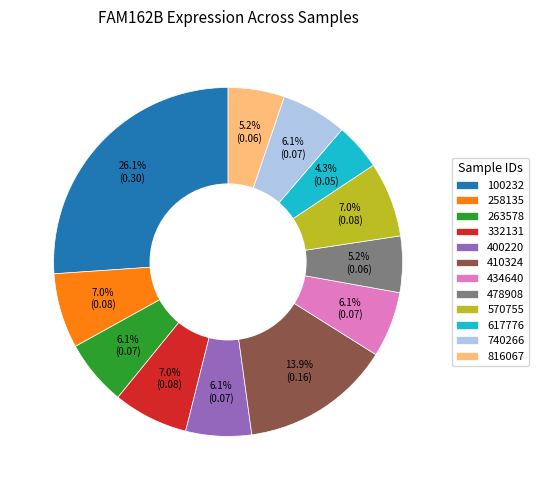

How many slices are in this pie chart?

12